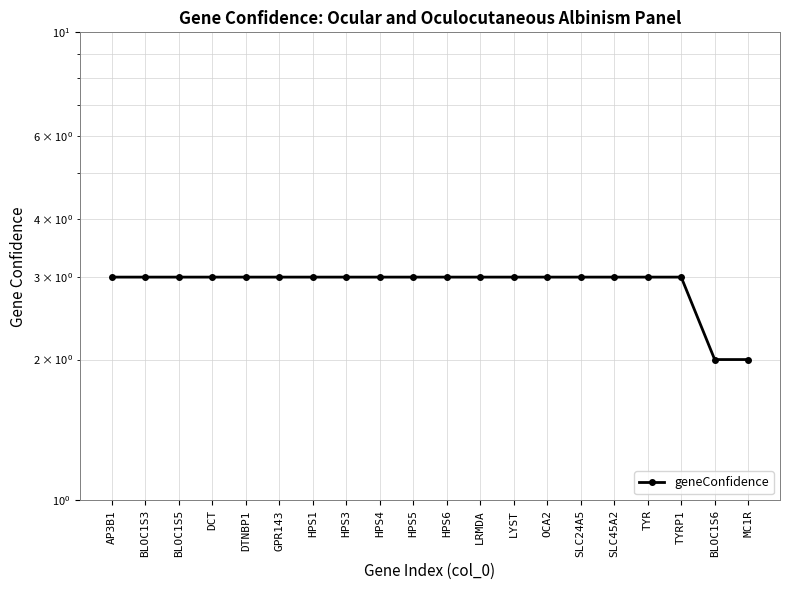

At which label is the value closest to 2?

BLOC1S6